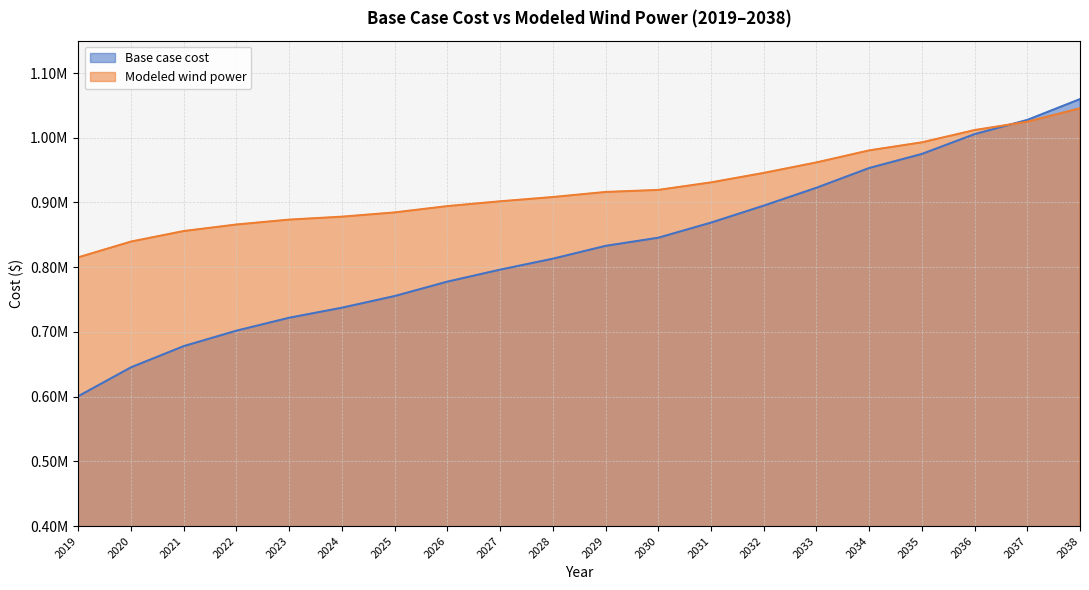

After their last crossing, which series has the higher values: Base case cost or Modeled wind power?

Base case cost